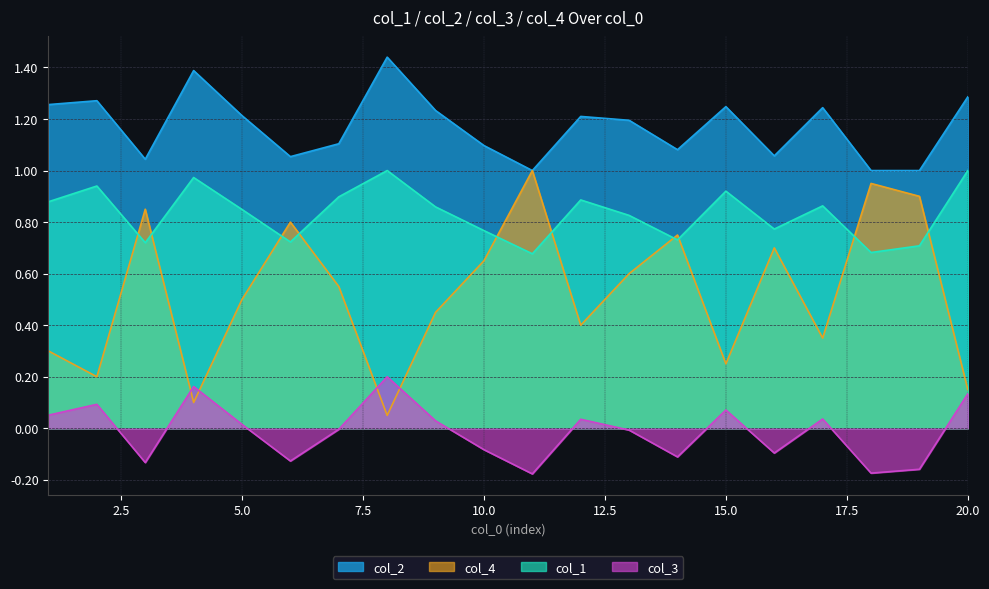

True or false: col_3 has more than 1 points higher than both neighbors.

True